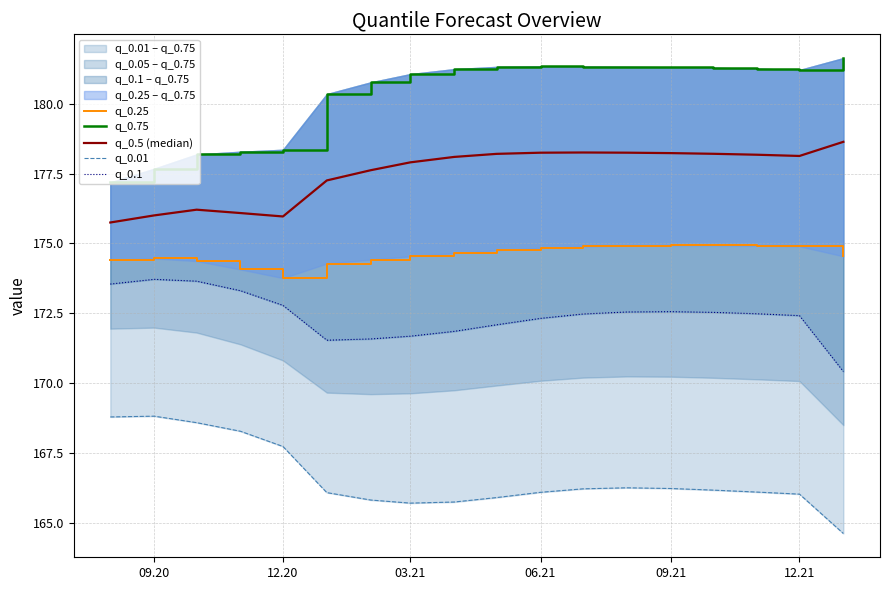

At which category does q_0.75 reach its first local peak?

06.21